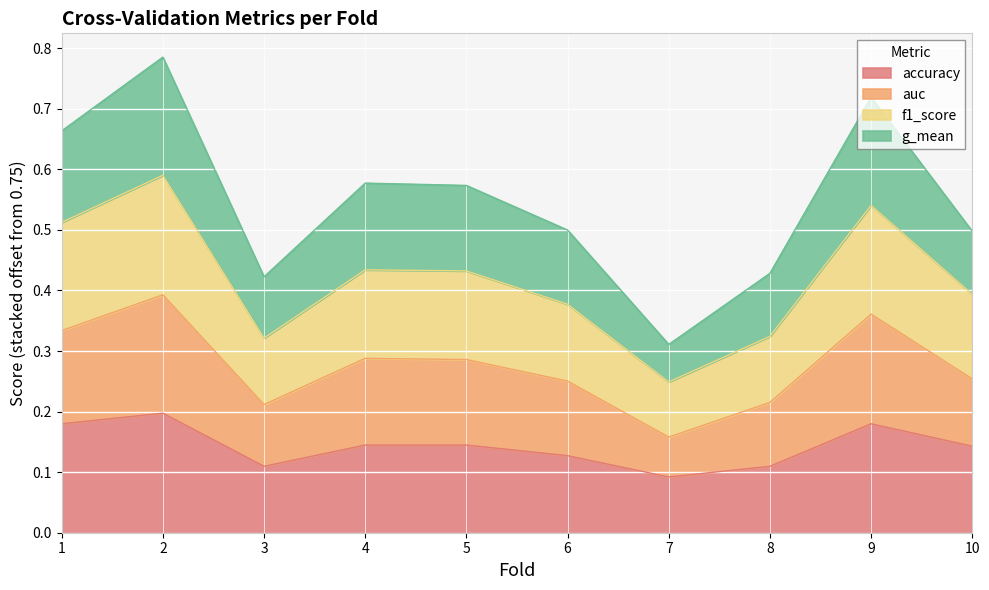

At 5, list the series in order from largest to smallest.

auc, f1_score, g_mean, accuracy